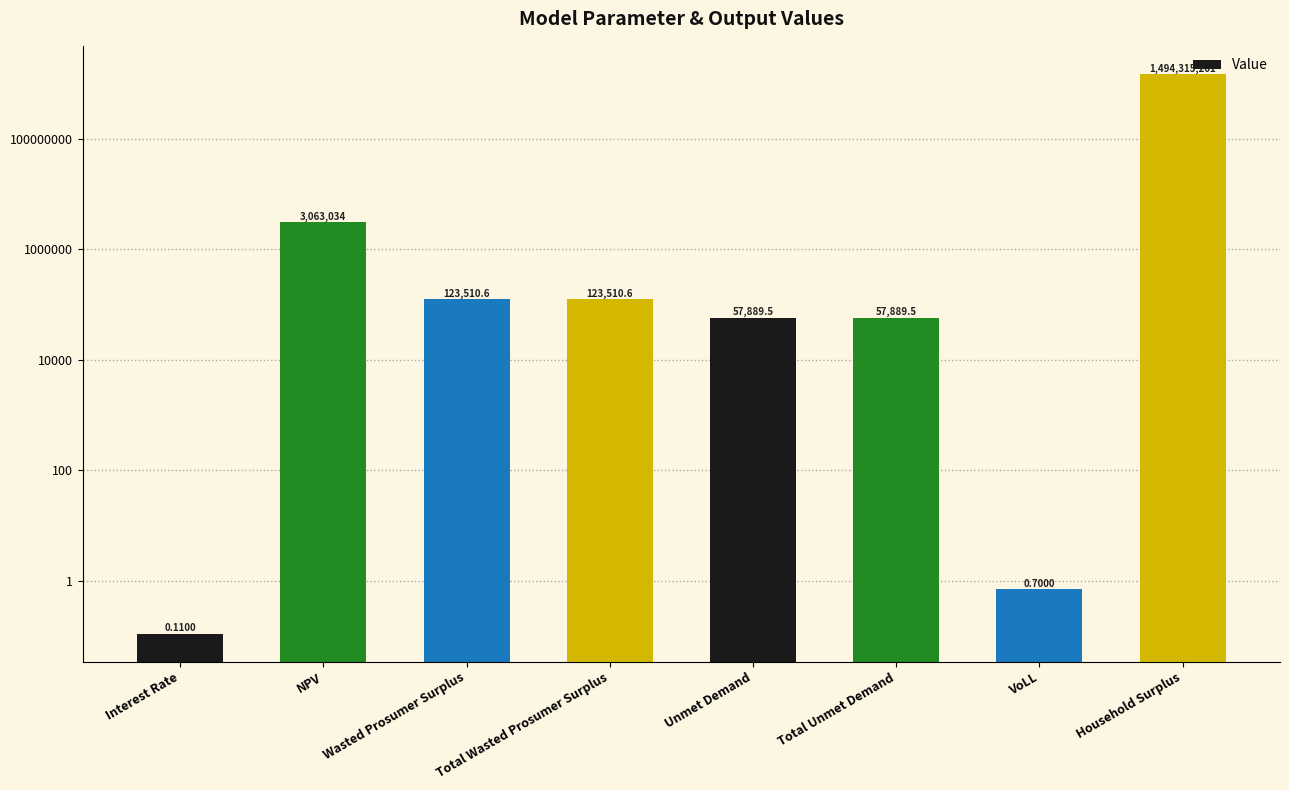

Reading left to right, extract all data points from this chart.

0.1	3063033.7	123510.6	123510.6	57889.5	57889.5	0.7	1494315201.5